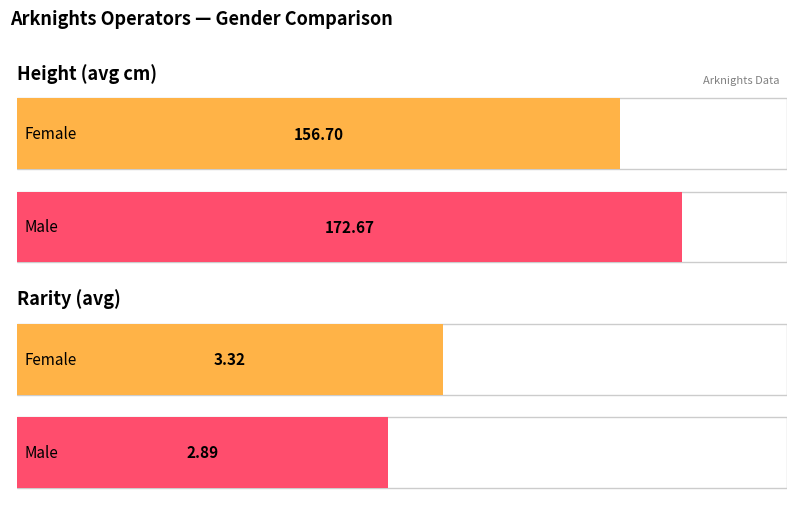

Rank the series by their average value, from highest to lowest.

height, rarely